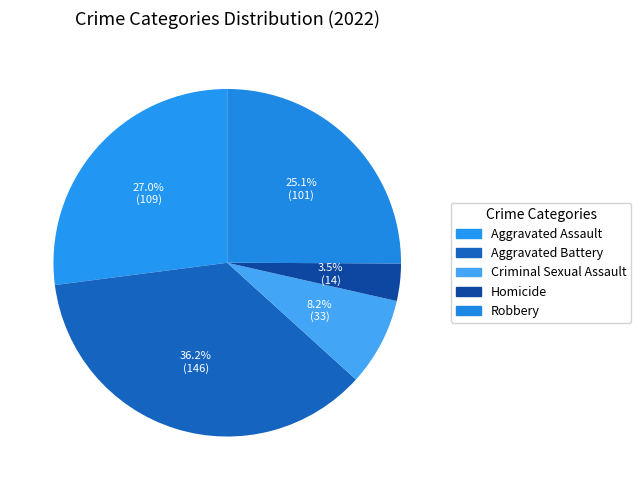

Count the number of slices in the pie.

5